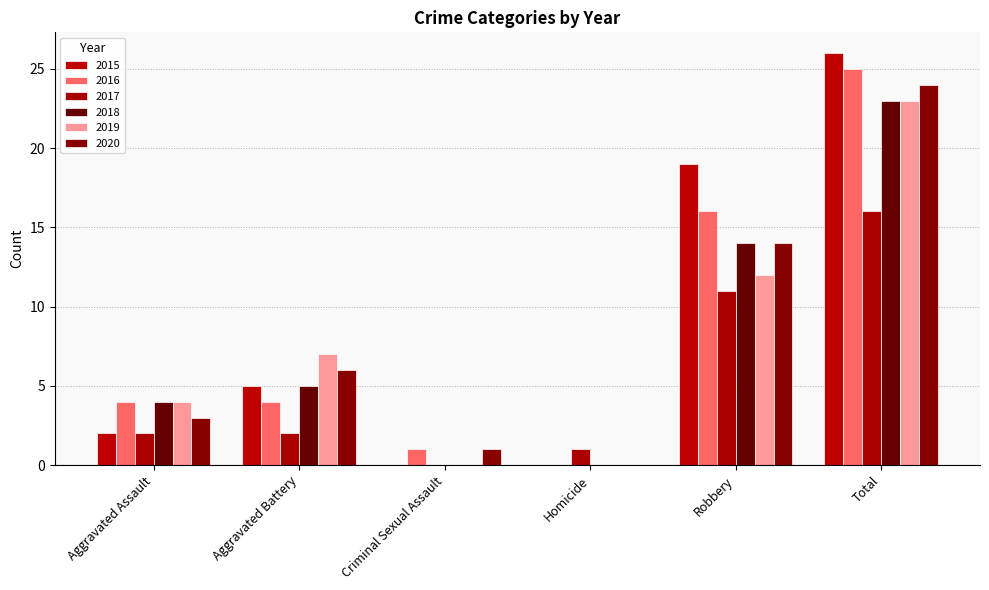

Reading left to right, list all the values displayed in this chart.

2015: Aggravated Assault=2	Aggravated Battery=5	Criminal Sexual Assault=0	Homicide=0	Robbery=19	Total=26
2016: Aggravated Assault=4	Aggravated Battery=4	Criminal Sexual Assault=1	Homicide=0	Robbery=16	Total=25
2017: Aggravated Assault=2	Aggravated Battery=2	Criminal Sexual Assault=0	Homicide=1	Robbery=11	Total=16
2018: Aggravated Assault=4	Aggravated Battery=5	Criminal Sexual Assault=0	Homicide=0	Robbery=14	Total=23
2019: Aggravated Assault=4	Aggravated Battery=7	Criminal Sexual Assault=0	Homicide=0	Robbery=12	Total=23
2020: Aggravated Assault=3	Aggravated Battery=6	Criminal Sexual Assault=1	Homicide=0	Robbery=14	Total=24